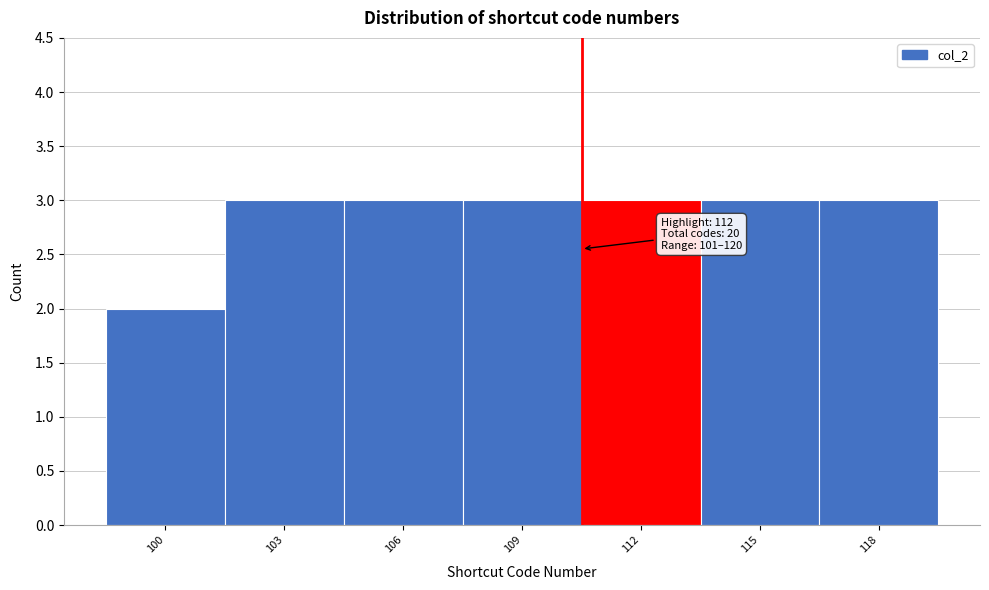

Reading right to left, list all the values displayed in this chart.

118=3	115=3	112=3	109=3	106=3	103=3	100=2